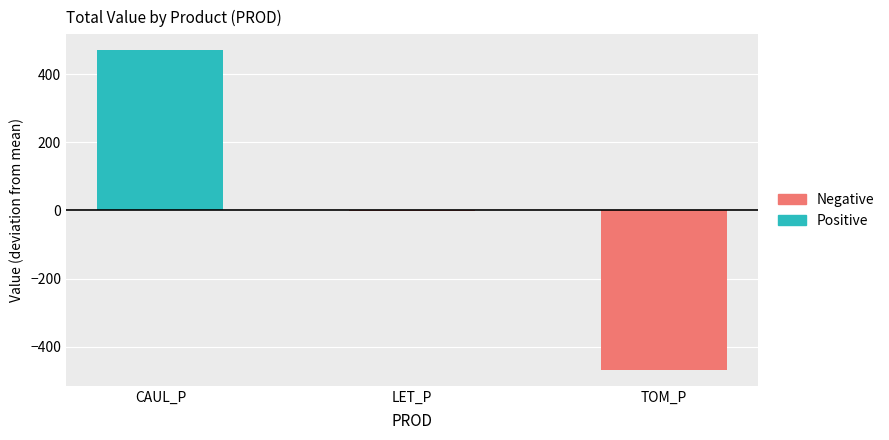

Between CAUL_P and LET_P, which series saw the biggest shift?

Positive